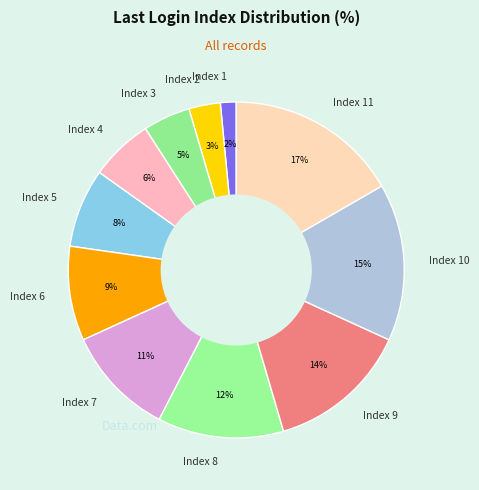

Rank the categories by value from highest to lowest.

Index 11, Index 10, Index 9, Index 8, Index 7, Index 6, Index 5, Index 4, Index 3, Index 2, Index 1